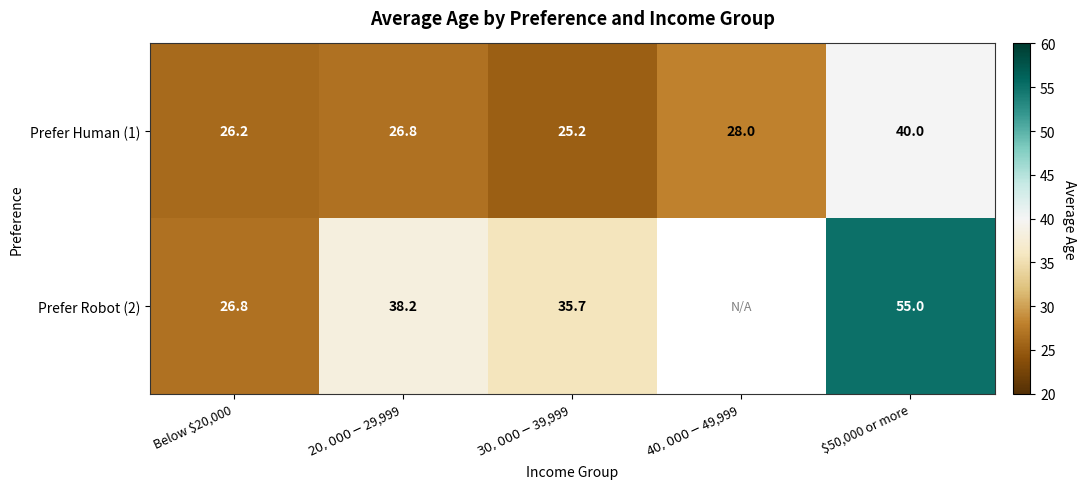

Between $40,000 - $49,999 and $20,000 - $29,999, which is larger?

$40,000 - $49,999